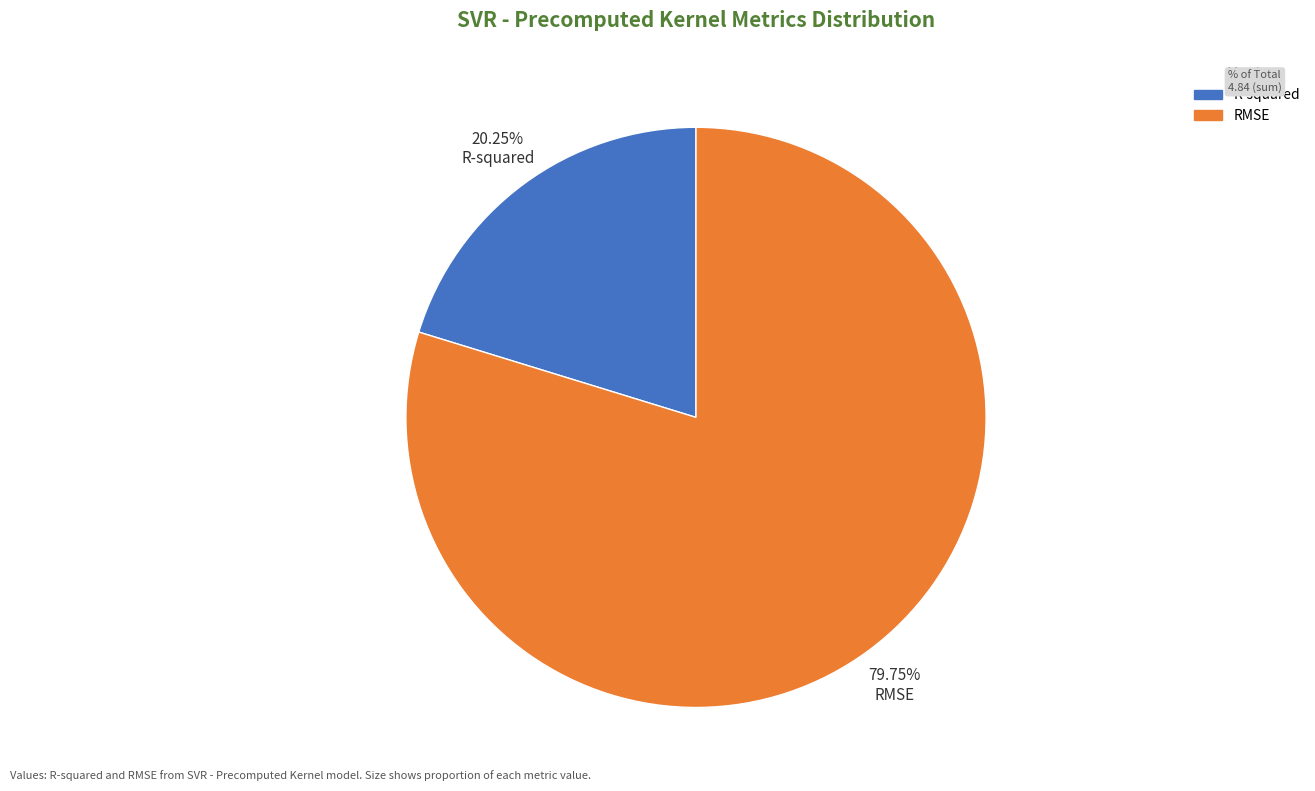

What is the ratio of the value at 20.25% R-squared to the value at 79.75% RMSE?

0.3